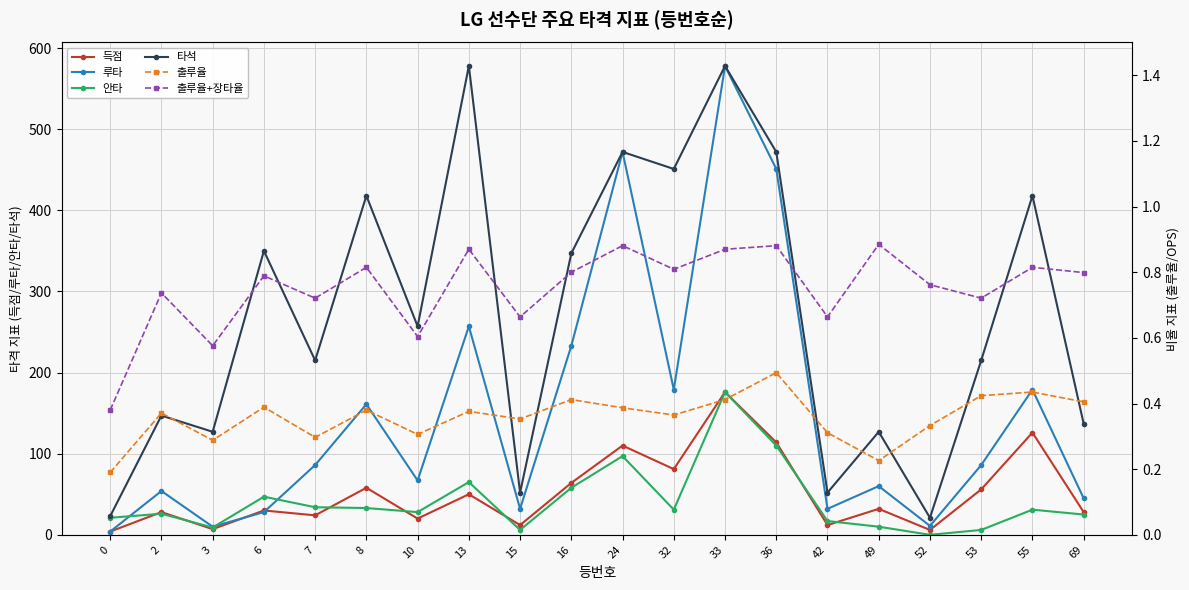

Reading right to left, list all the values displayed in this chart.

득점: 69=28.0	55=126.0	53=56.0	52=6.0	49=32.0	42=12.0	36=114.0	33=176.0	32=81.0	24=110.0	16=64.0	15=12.0	13=50.0	10=20.0	8=58.0	7=24.0	6=30.0	3=7.0	2=28.0	0=4.0
루타: 69=45.0	55=179.0	53=86.0	52=11.0	49=60.0	42=32.0	36=451.0	33=578.0	32=179.0	24=472.0	16=233.0	15=32.0	13=257.0	10=67.0	8=161.0	7=86.0	6=28.0	3=10.0	2=54.0	0=4.0
안타: 69=25.0	55=31.0	53=6.0	52=0.0	49=10.0	42=17.0	36=110.0	33=176.0	32=31.0	24=97.0	16=58.0	15=6.0	13=65.0	10=28.0	8=33.0	7=34.0	6=47.0	3=9.0	2=26.0	0=21.0
타석: 69=137.0	55=418.0	53=215.0	52=21.0	49=127.0	42=52.0	36=472.0	33=578.0	32=451.0	24=472.0	16=347.0	15=52.0	13=578.0	10=257.0	8=418.0	7=215.0	6=350.0	3=127.0	2=147.0	0=23.0
출루율: 69=0.4	55=0.4	53=0.4	52=0.3	49=0.2	42=0.3	36=0.5	33=0.4	32=0.4	24=0.4	16=0.4	15=0.4	13=0.4	10=0.3	8=0.4	7=0.3	6=0.4	3=0.3	2=0.4	0=0.2
출루율+장타율: 69=0.8	55=0.8	53=0.7	52=0.8	49=0.9	42=0.7	36=0.9	33=0.9	32=0.8	24=0.9	16=0.8	15=0.7	13=0.9	10=0.6	8=0.8	7=0.7	6=0.8	3=0.6	2=0.7	0=0.4